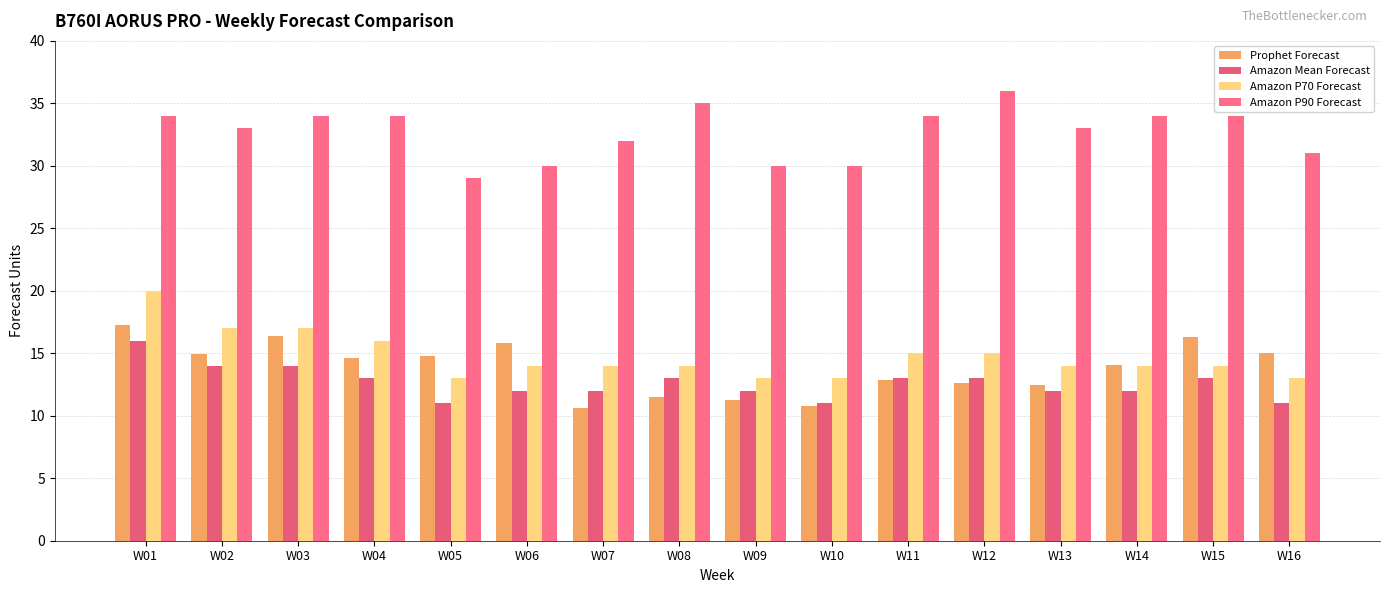

The Amazon Mean Forecast series shows 12.0 at W13. True or false?

True